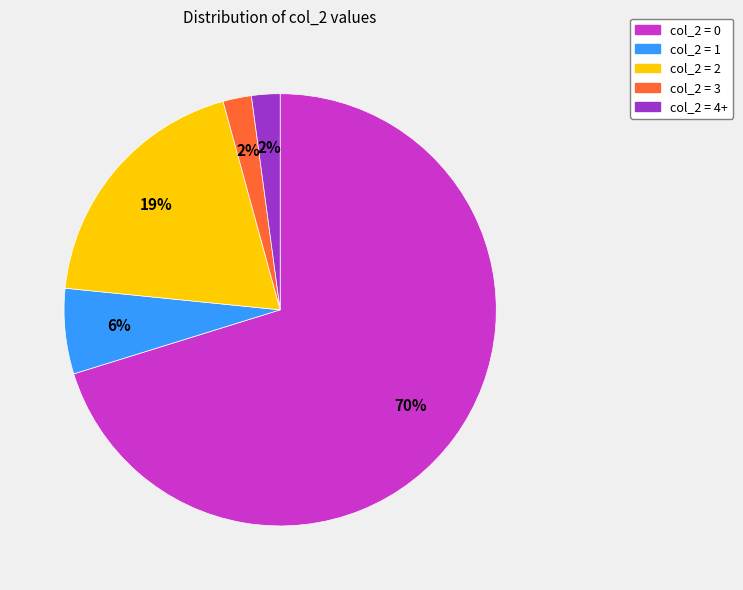

To the nearest percent, what is the difference between the col_2 = 1 and col_2 = 2 slice percentages?

13%